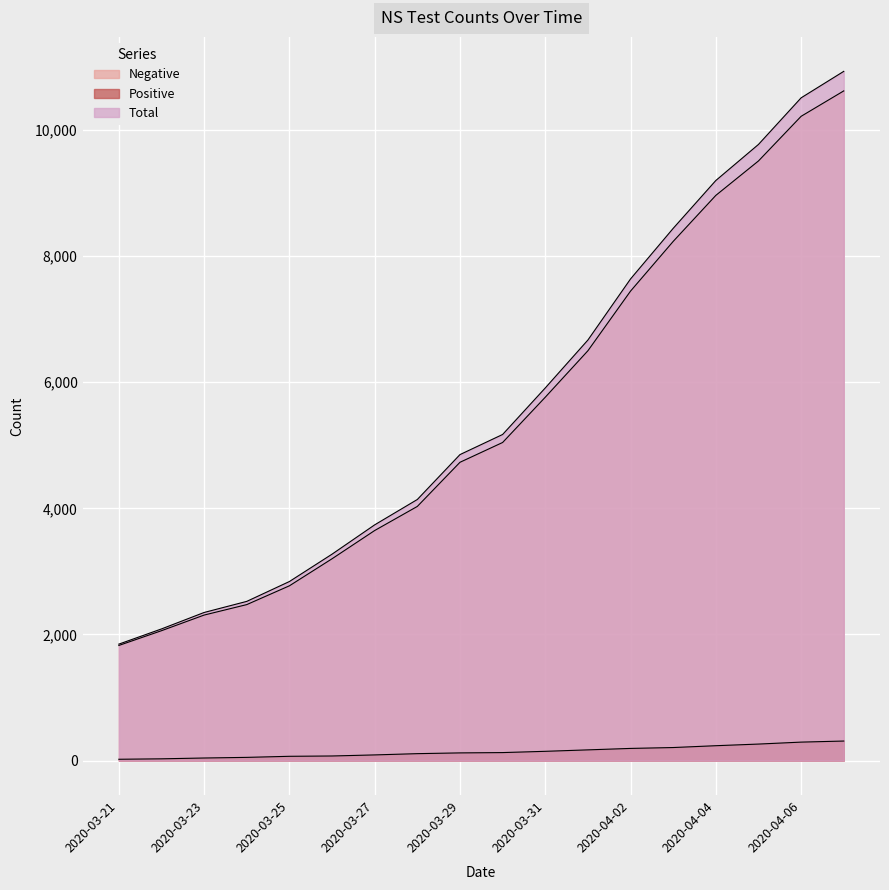

At which label does Total first exceed 5172?

2020-03-31